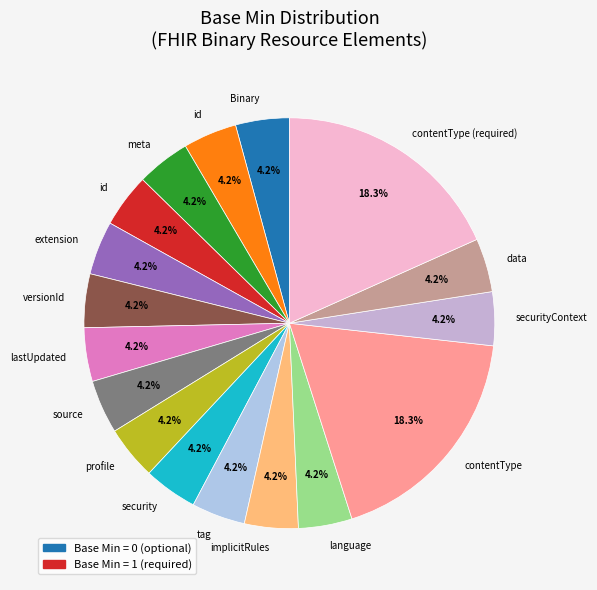

To the nearest percent, what is the difference between the largest and smallest slice percentages?

14%